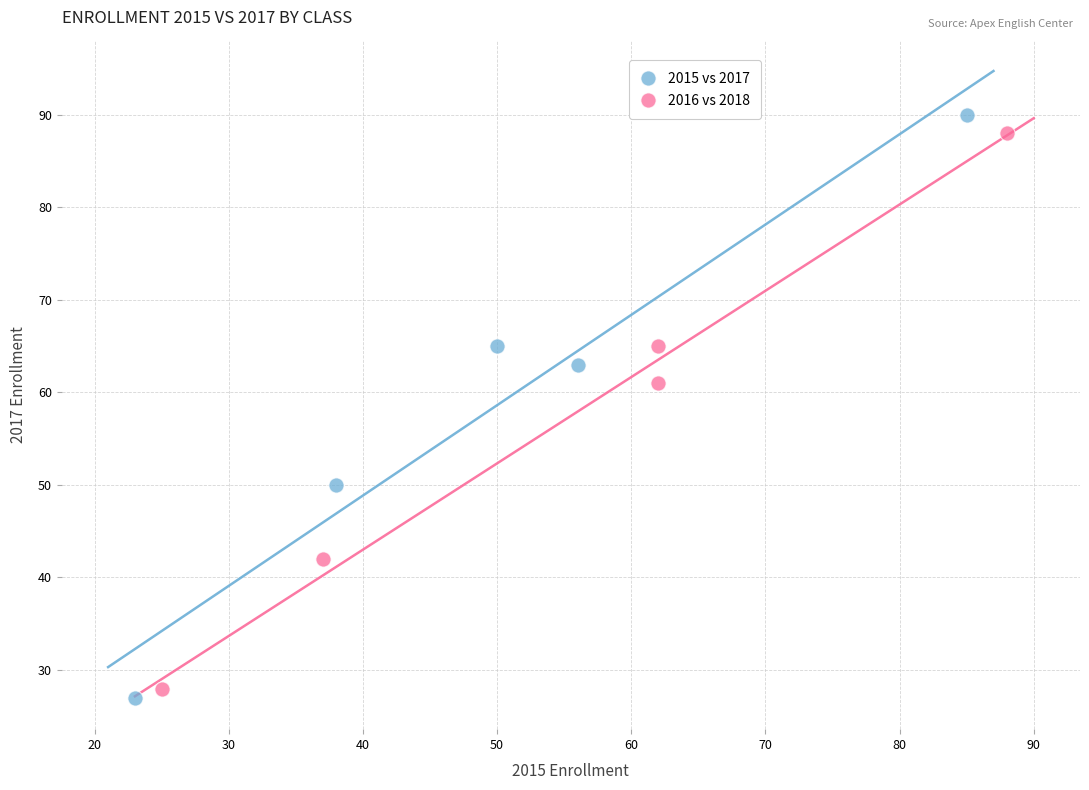

Which series reaches the minimum Y coordinate?

2015 vs 2017